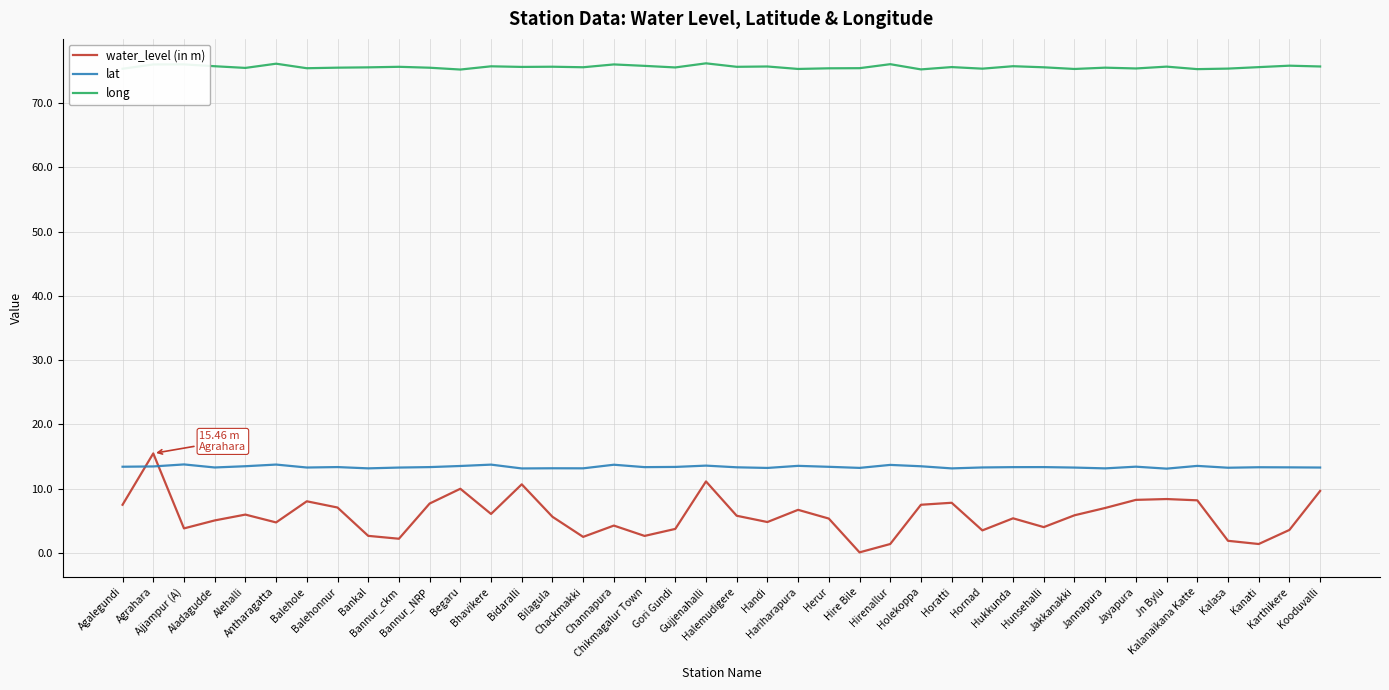

Which series has the largest range (max minus min)?

water_level (in m)